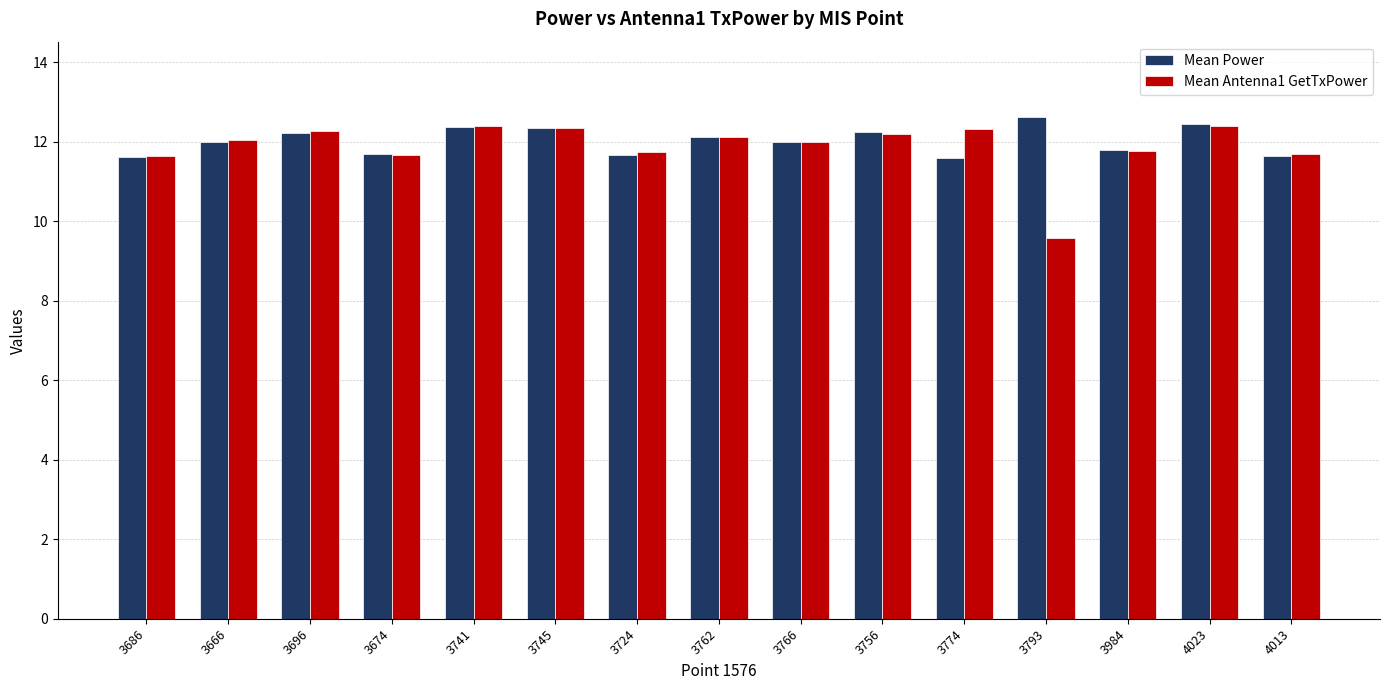

The Mean Antenna1 GetTxPower series shows 11.8 at 3984. True or false?

True